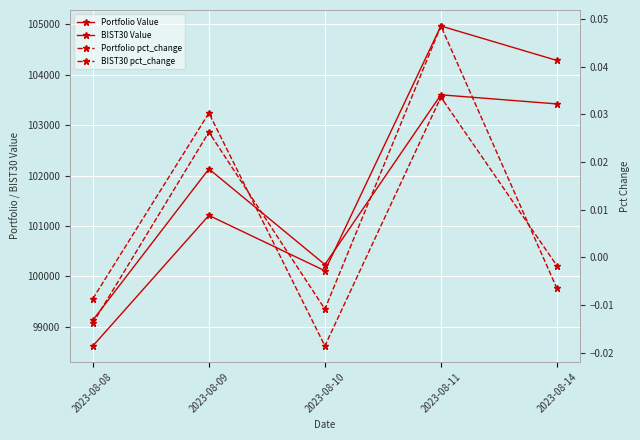

At which label does Portfolio pct_change first exceed 0?

2023-08-09